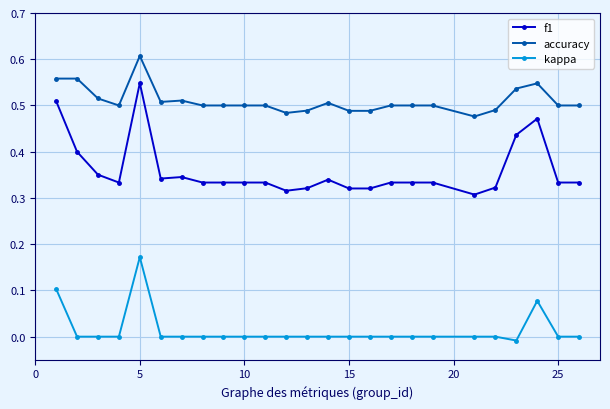

Which series has the largest total across all categories?

accuracy